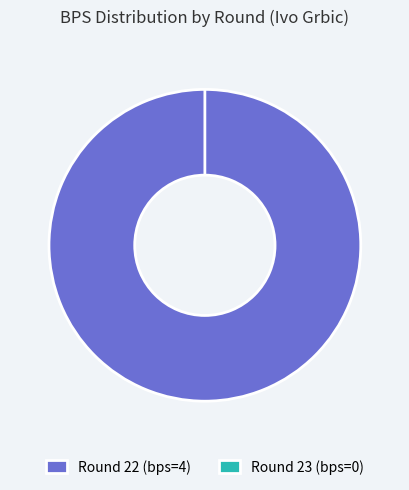

The Round 23 (bps=0) slice represents 0% of the pie. True or false?

True